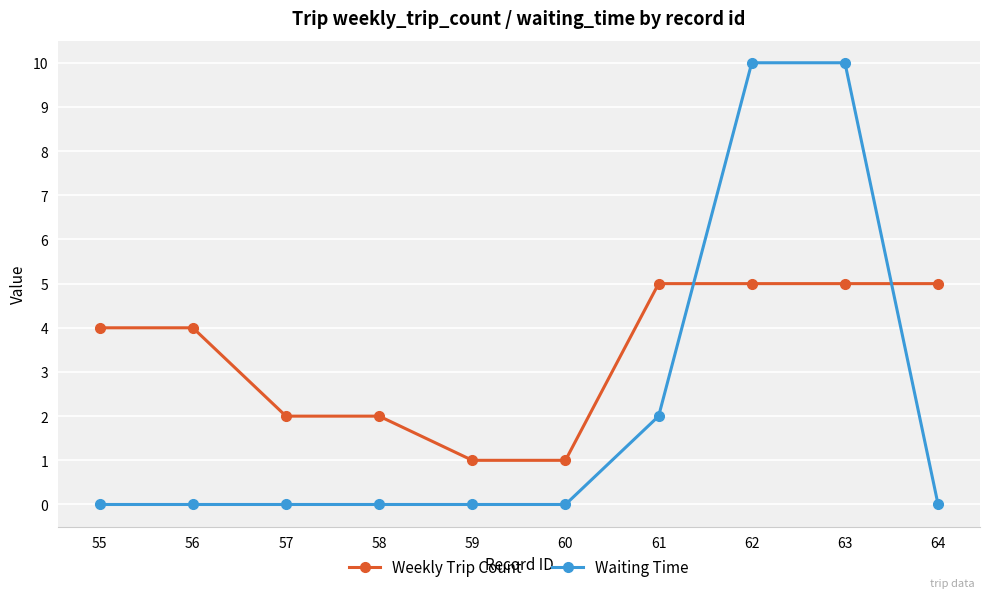

What are all the series names shown in the legend?

Weekly Trip Count, Waiting Time